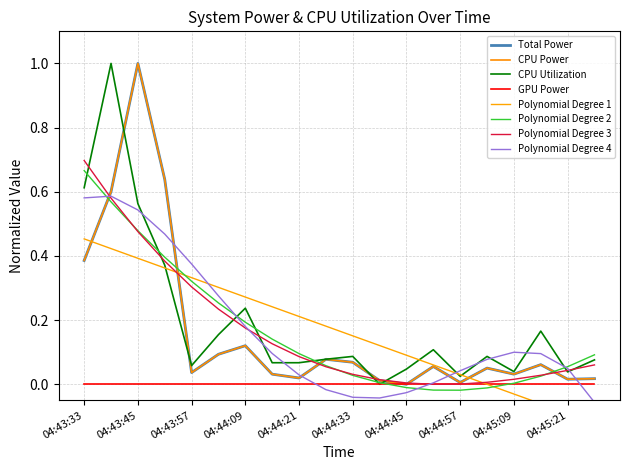

True or false: Total Power and CPU Power cross at least once.

False